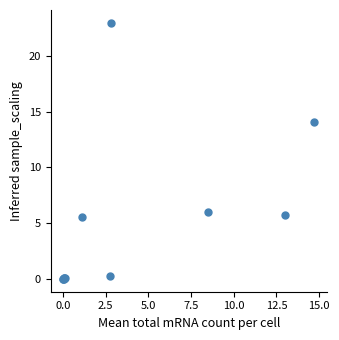

What Y value in the scatter plot is closest to 11?

14.0